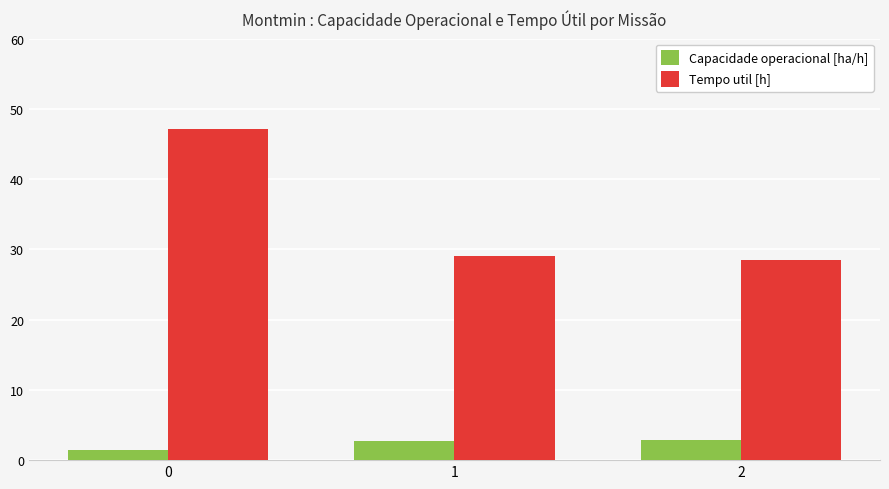

Rank the series by their average value, from highest to lowest.

Tempo util [h], Capacidade operacional [ha/h]